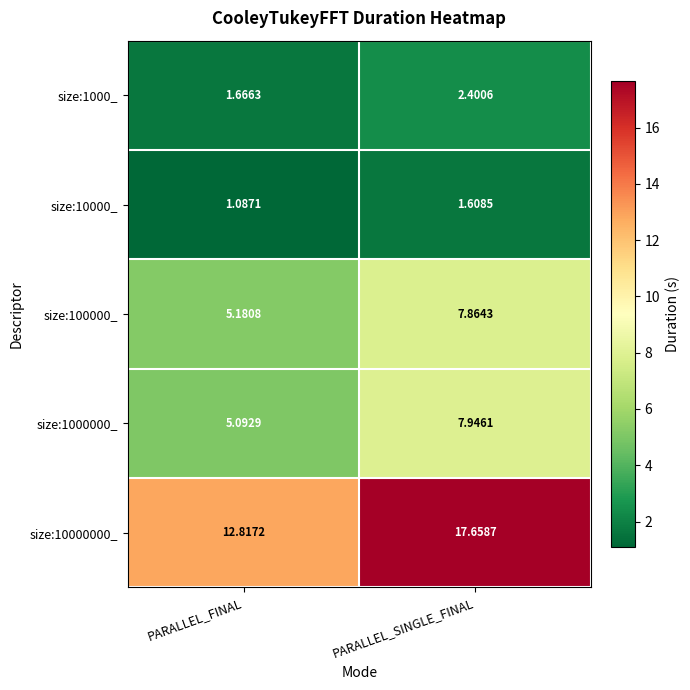

At which label does size:100000_ first exceed 7?

PARALLEL_SINGLE_FINAL